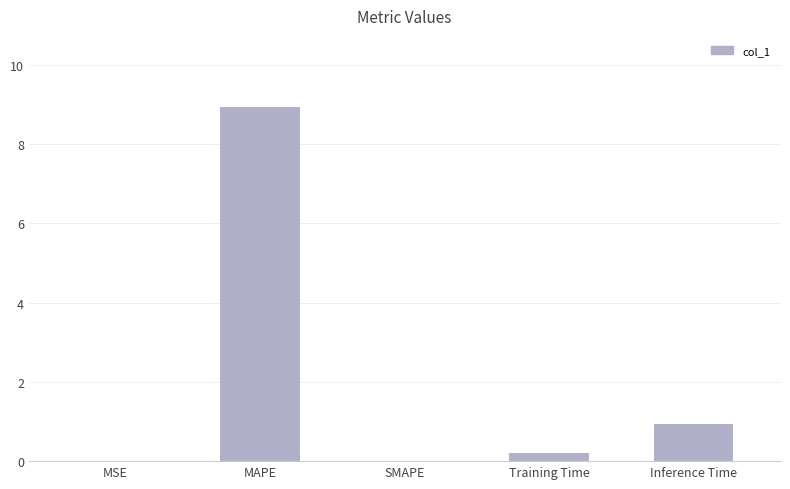

What is the sum of the values at SMAPE and MAPE?

8.9